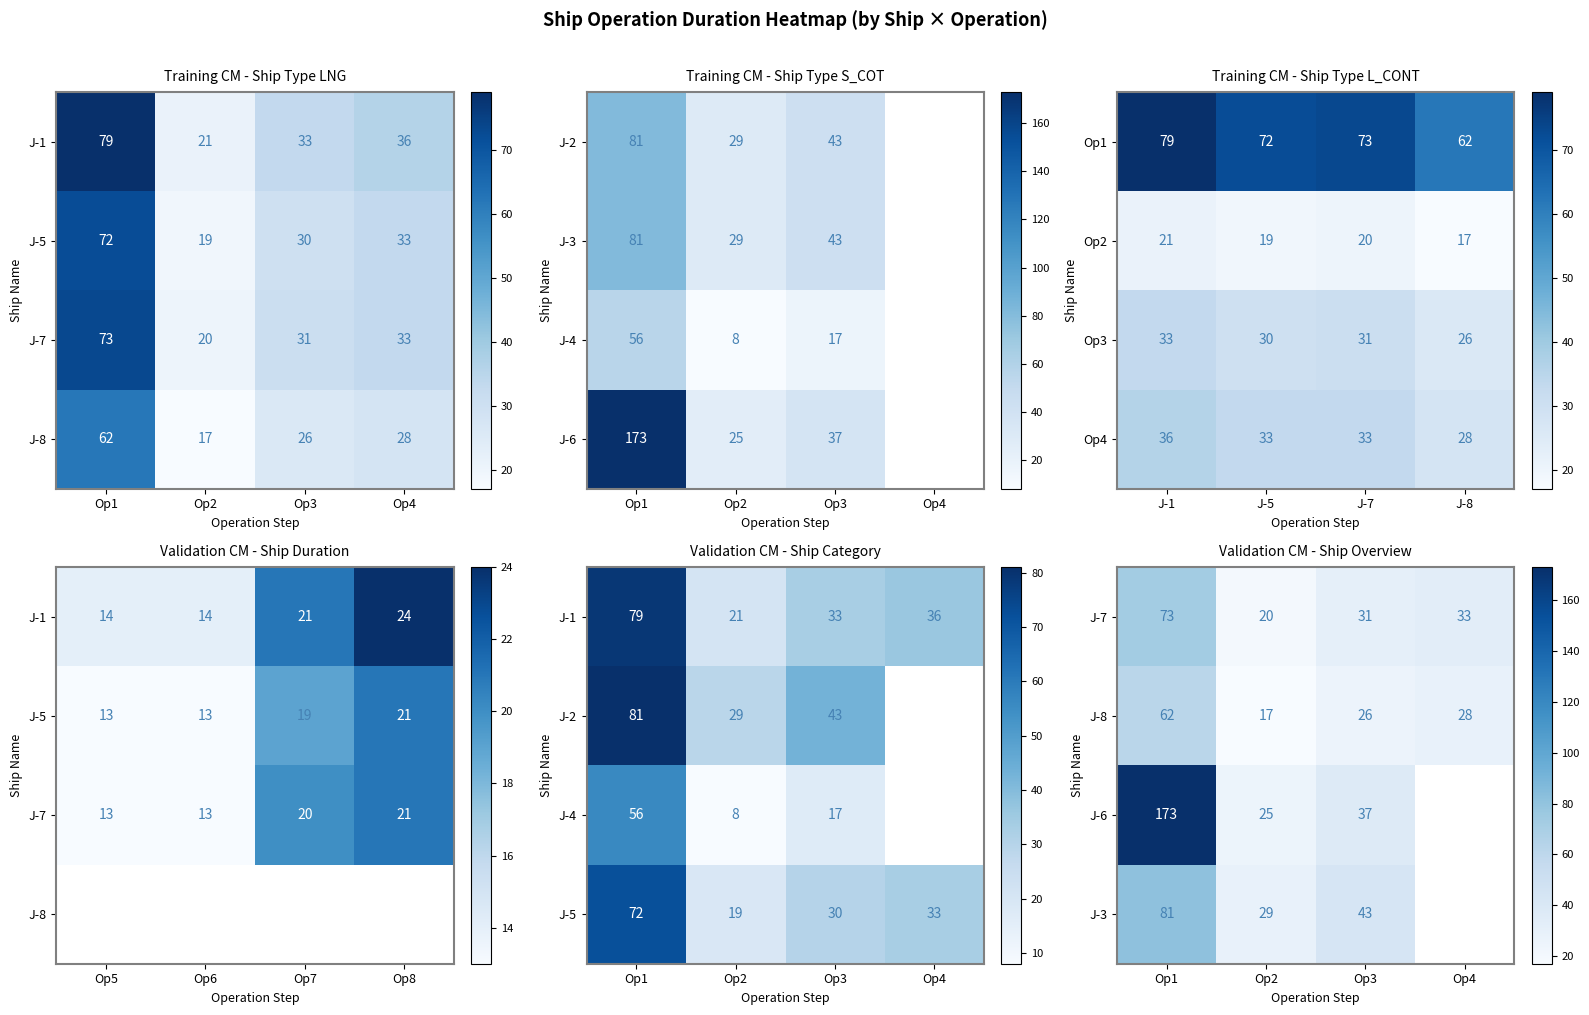

Rank the series at Op2 from highest to lowest value.

J-3, J-6, J-7, J-8